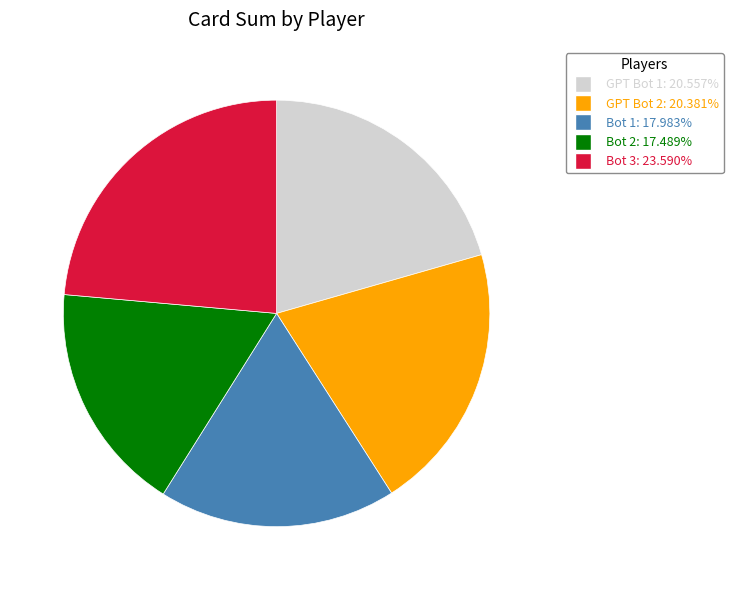

Is there a majority slice in this chart?

No